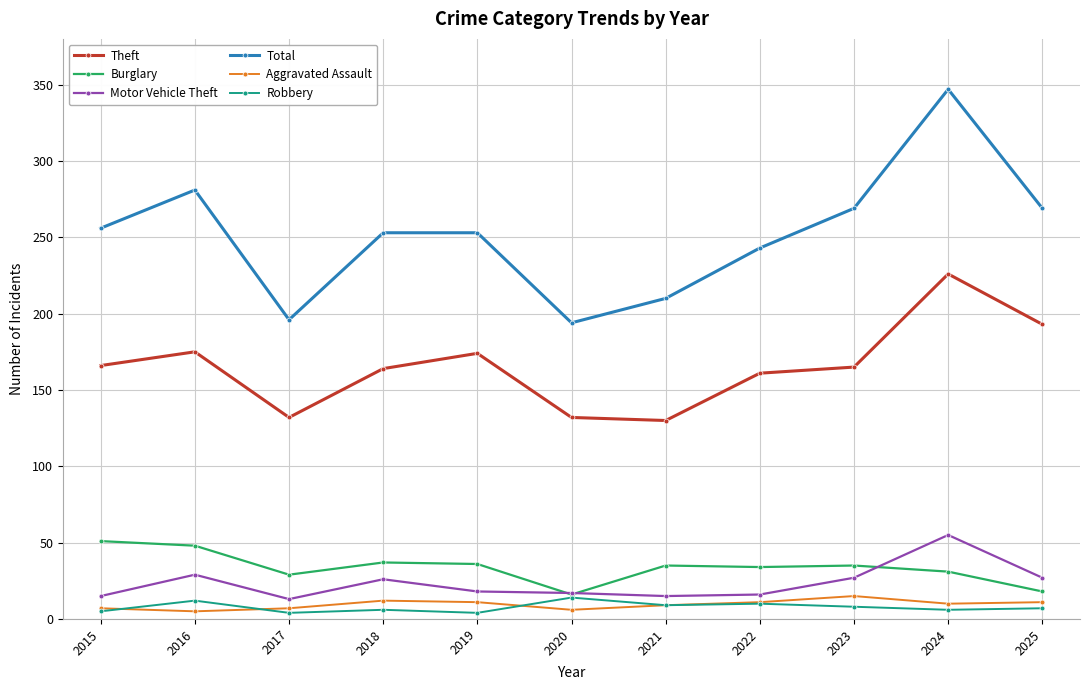

What are all the series names shown in the legend?

Theft, Burglary, Motor Vehicle Theft, Total, Aggravated Assault, Robbery